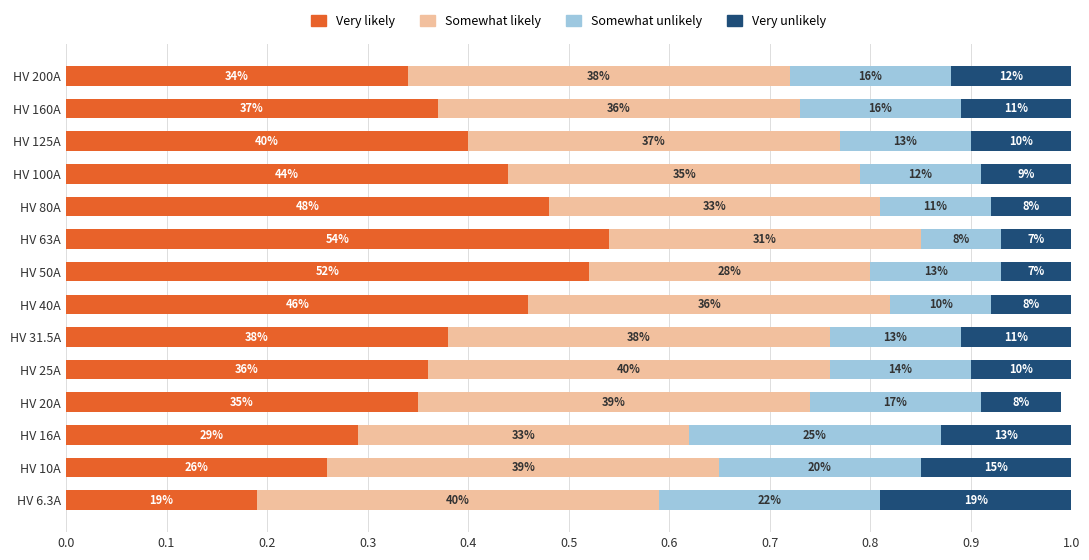

What are all the series names shown in the legend?

Very likely, Somewhat likely, Somewhat unlikely, Very unlikely